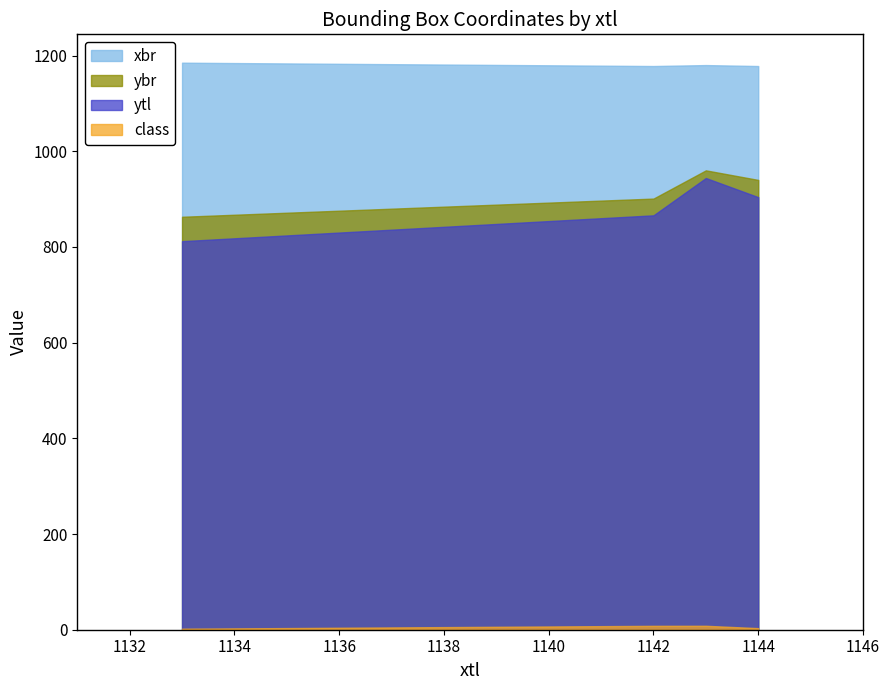

Is it true that class equals 8.1 at 1142?

True